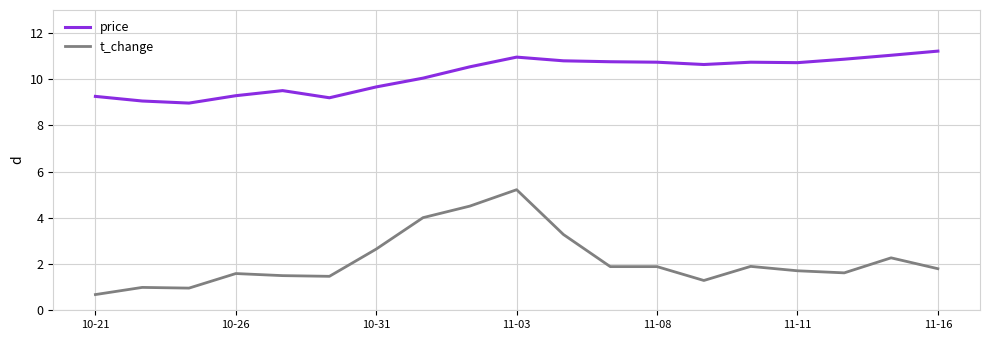

Rank the series by their average value, from highest to lowest.

price, t_change